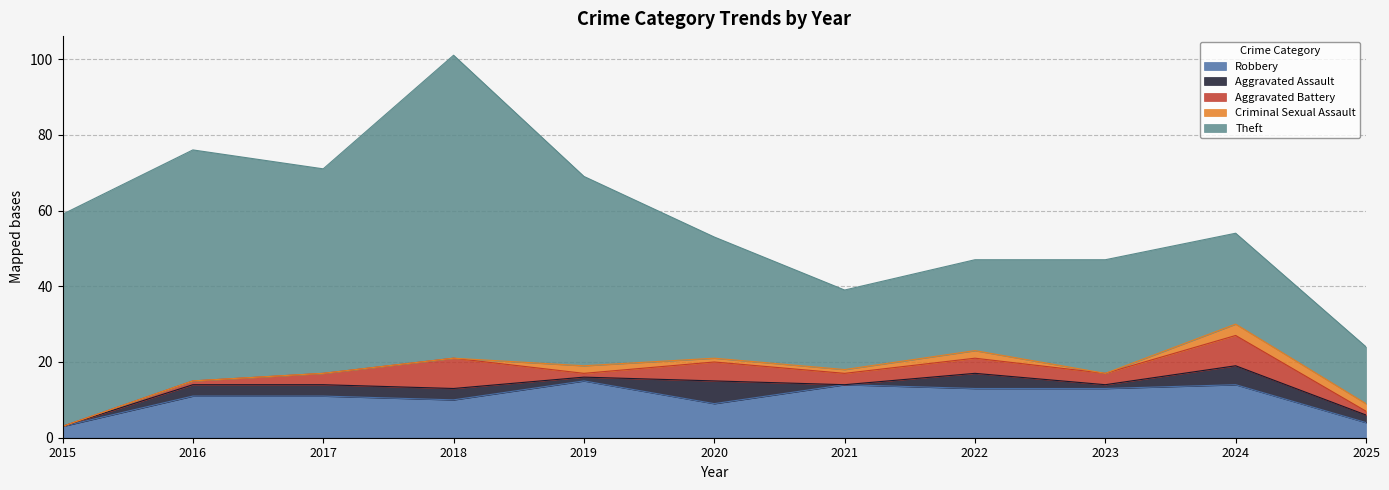

Reading left to right, extract all data points from this chart.

Robbery: 2015=3	2016=11	2017=11	2018=10	2019=15	2020=9	2021=14	2022=13	2023=13	2024=14	2025=4
Aggravated Assault: 2015=0	2016=3	2017=3	2018=3	2019=1	2020=6	2021=0	2022=4	2023=1	2024=5	2025=2
Aggravated Battery: 2015=0	2016=1	2017=3	2018=8	2019=1	2020=5	2021=3	2022=4	2023=3	2024=8	2025=1
Criminal Sexual Assault: 2015=0	2016=0	2017=0	2018=0	2019=2	2020=1	2021=1	2022=2	2023=0	2024=3	2025=2
Theft: 2015=56	2016=61	2017=54	2018=80	2019=50	2020=32	2021=21	2022=24	2023=30	2024=24	2025=15